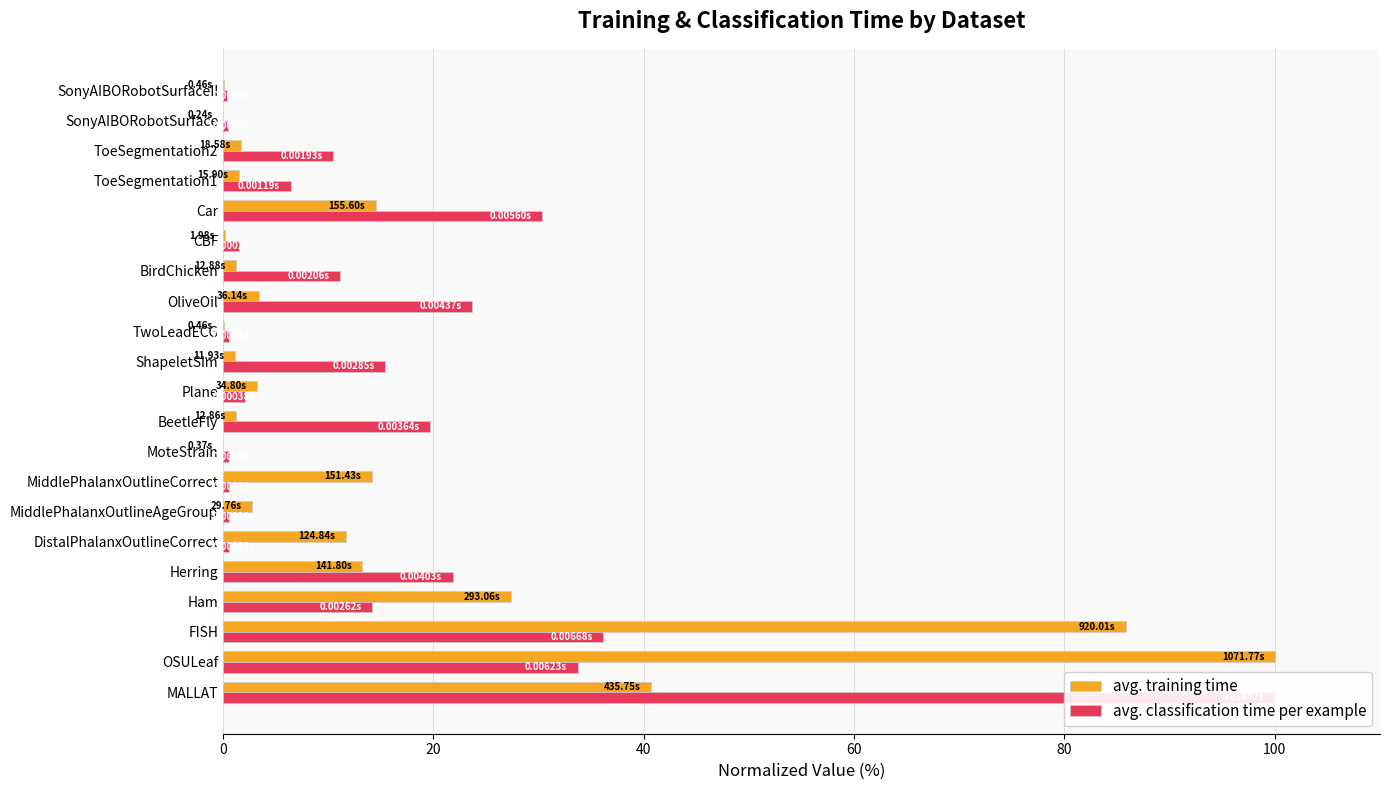

Rank the series at MALLAT from lowest to highest value.

avg. training time, avg. classification time per example